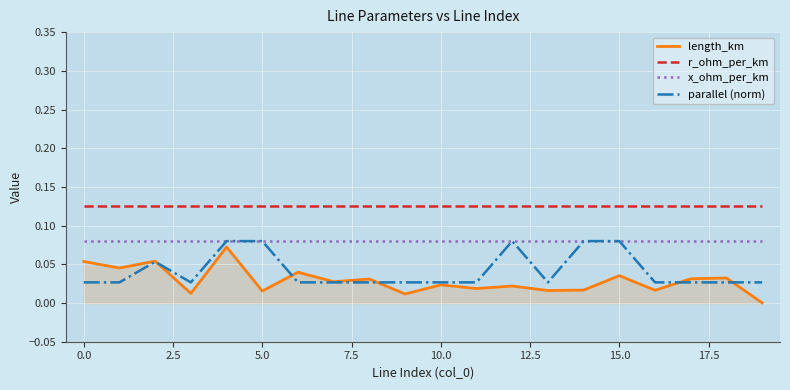

True or false: x_ohm_per_km and r_ohm_per_km intersect in this chart.

False